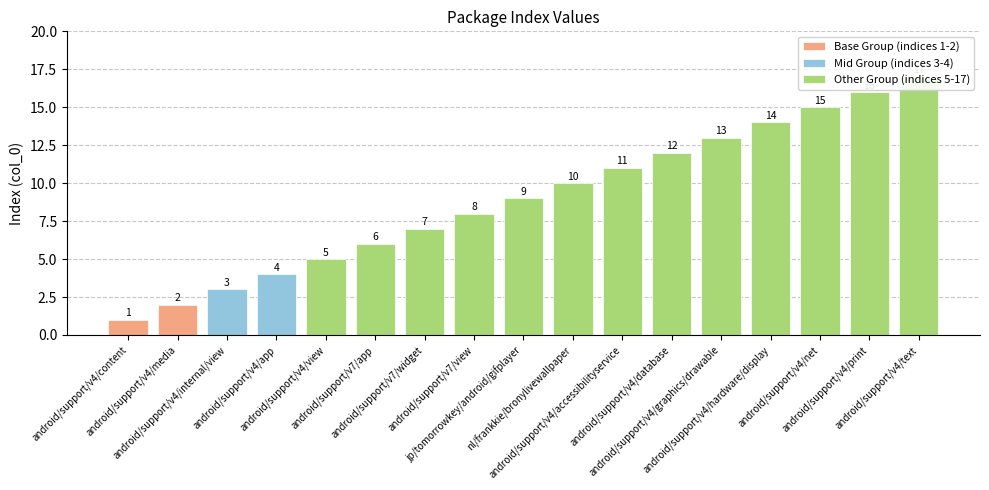

Reading left to right, list all the values displayed in this chart.

1	2	3	4	5	6	7	8	9	10	11	12	13	14	15	16	17